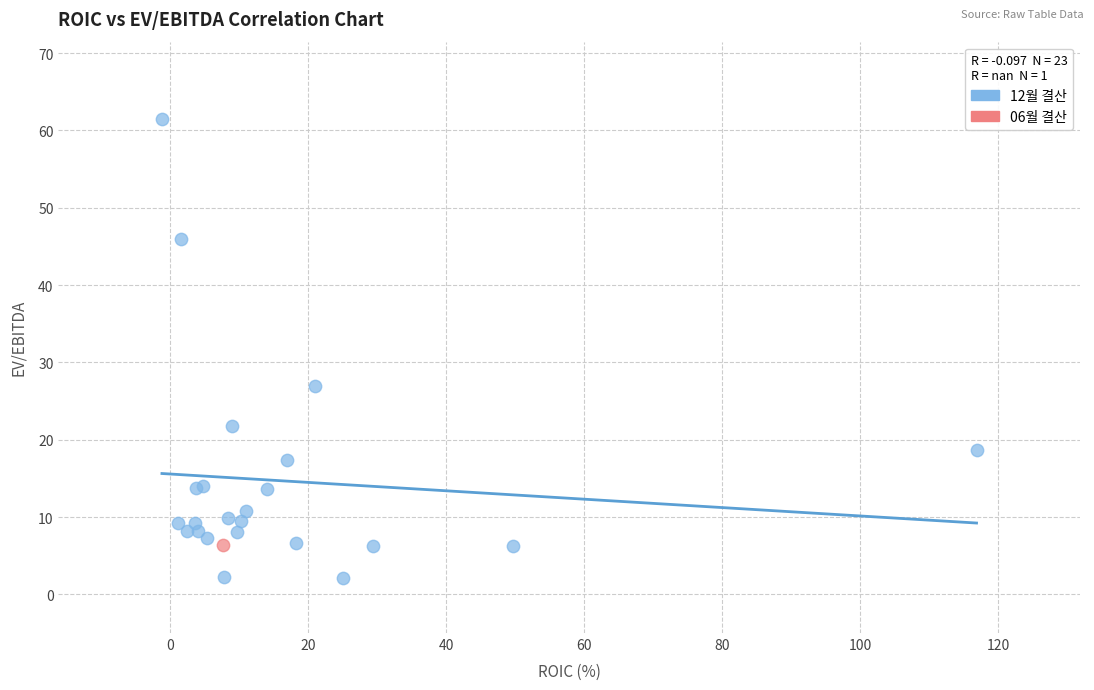

What are all the series names shown in the legend?

12월 결산, 06월 결산